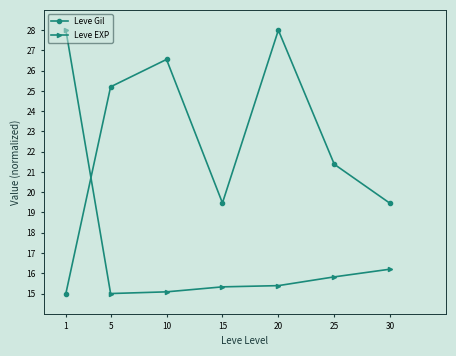

At how many categories does at least one series exceed 23?

4